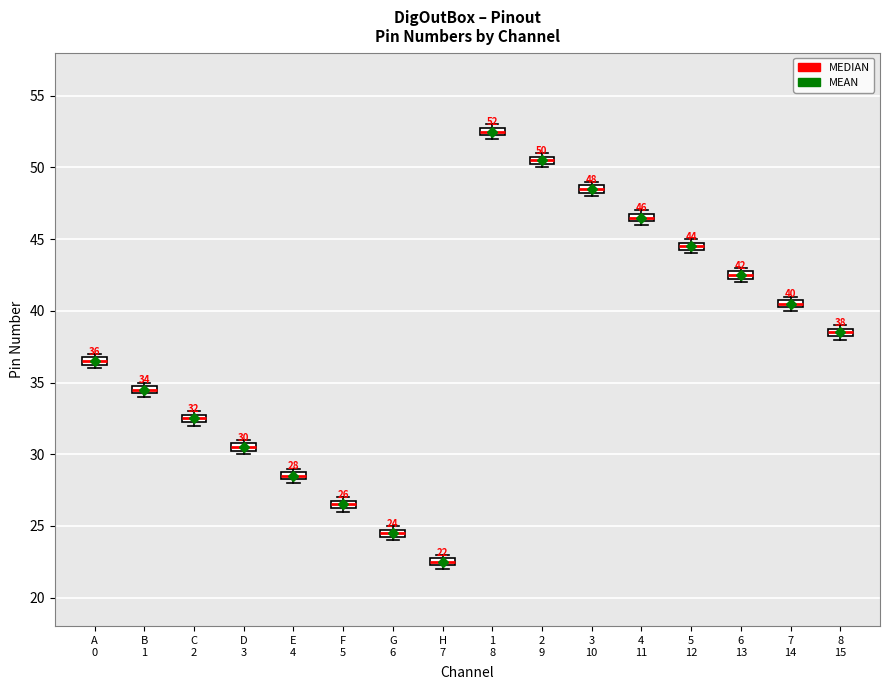

Which box has the highest median line?

1 8